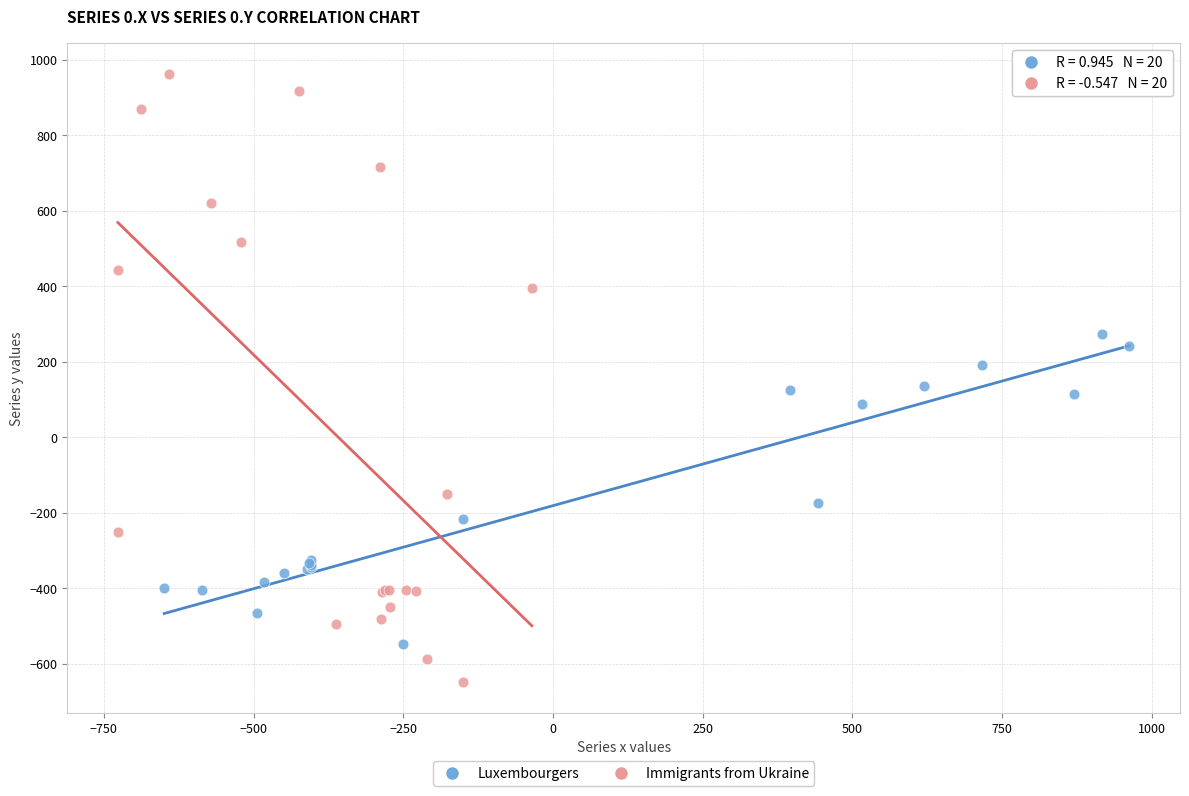

What are all the series names shown in the legend?

Luxembourgers, Immigrants from Ukraine